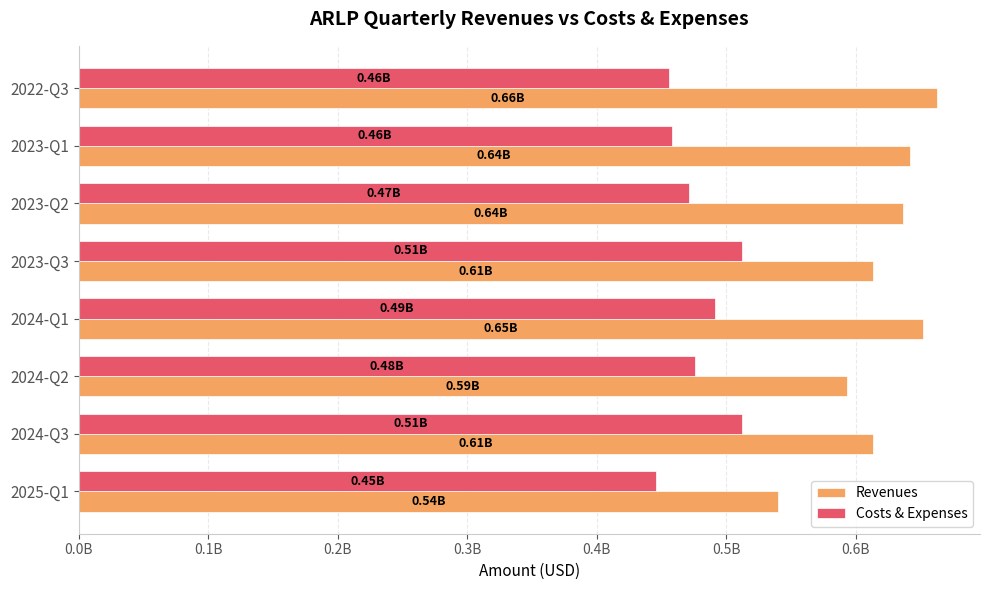

What are all the series names shown in the legend?

Revenues, Costs & Expenses